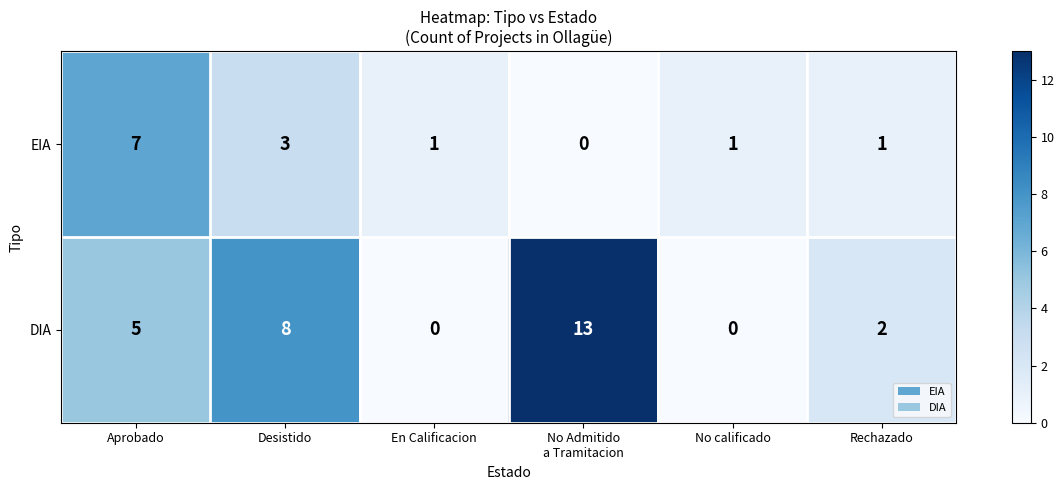

What is the sum of all DIA values?

28